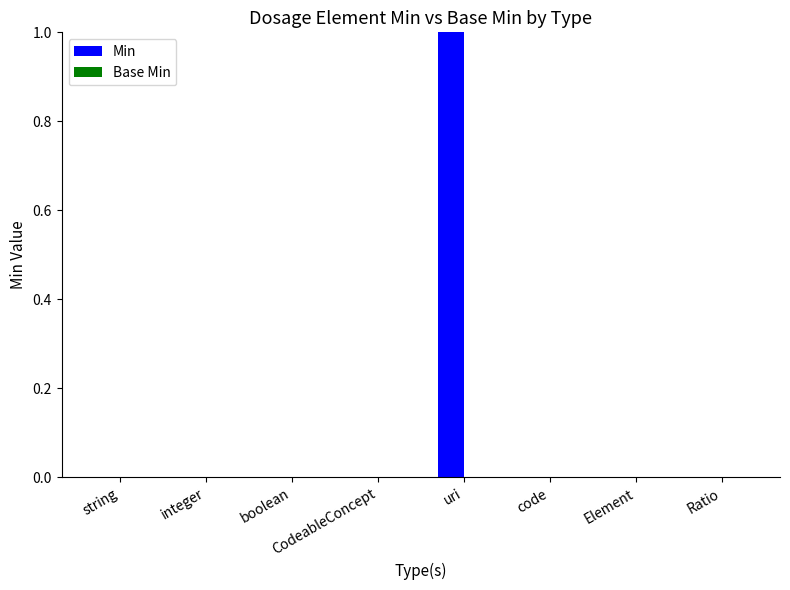

How many distinct data groups are displayed?

1